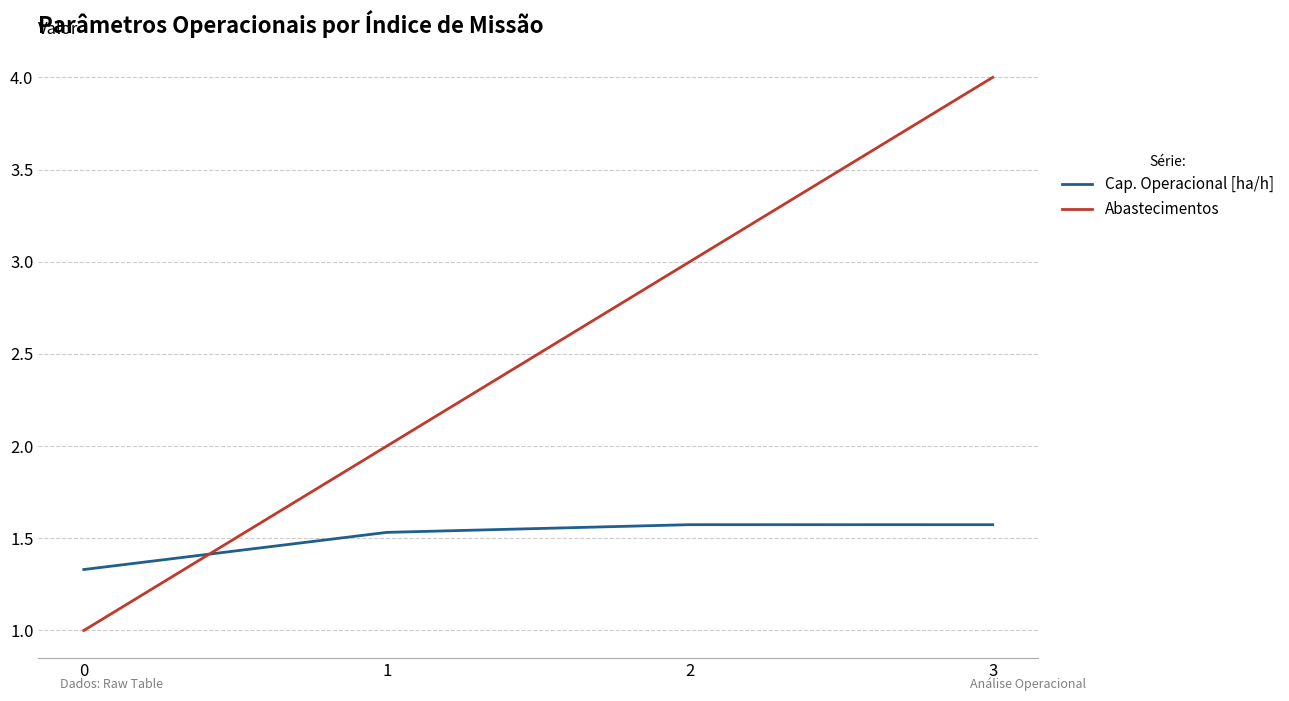

What are all the series names shown in the legend?

Cap. Operacional [ha/h], Abastecimentos